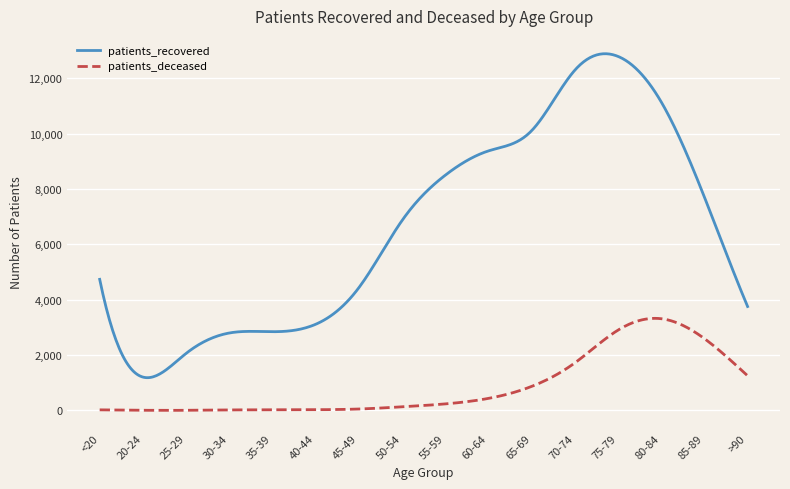

Does the chart display data point markers on the line(s)?

No